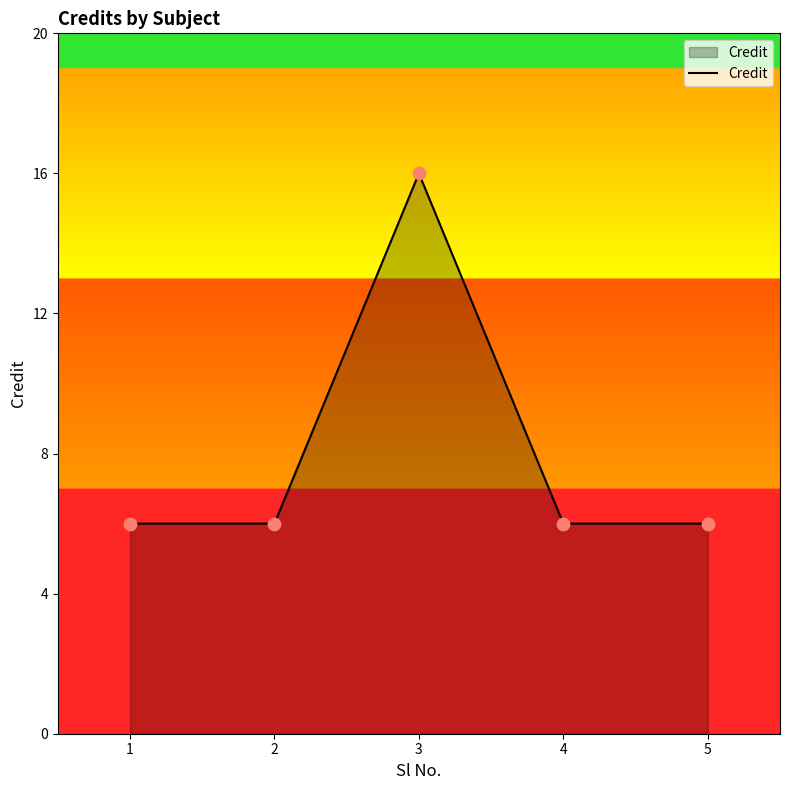

Between 1 and 3, which is larger?

3